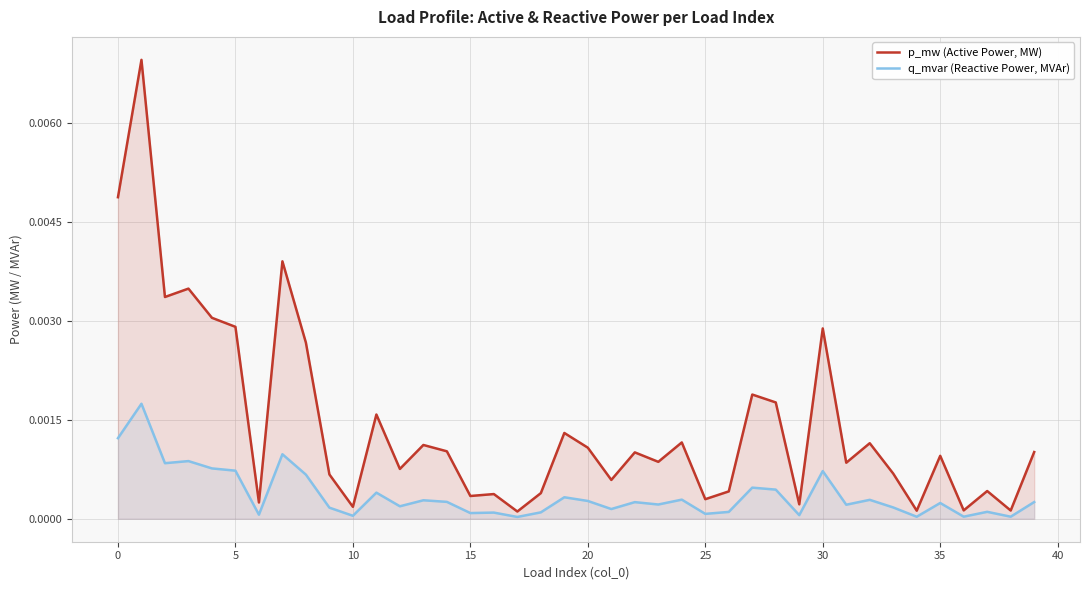

List the series in order of their overall mean, highest first.

p_mw (Active Power, MW), q_mvar (Reactive Power, MVAr)